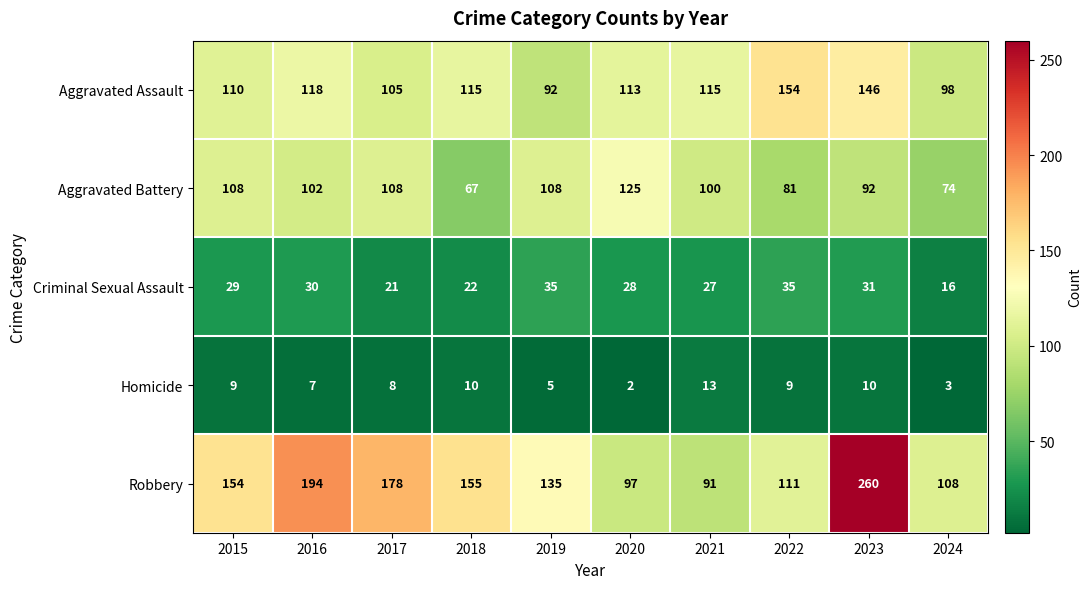

At 2024, list the series in order from smallest to largest.

Homicide, Criminal Sexual Assault, Aggravated Battery, Aggravated Assault, Robbery